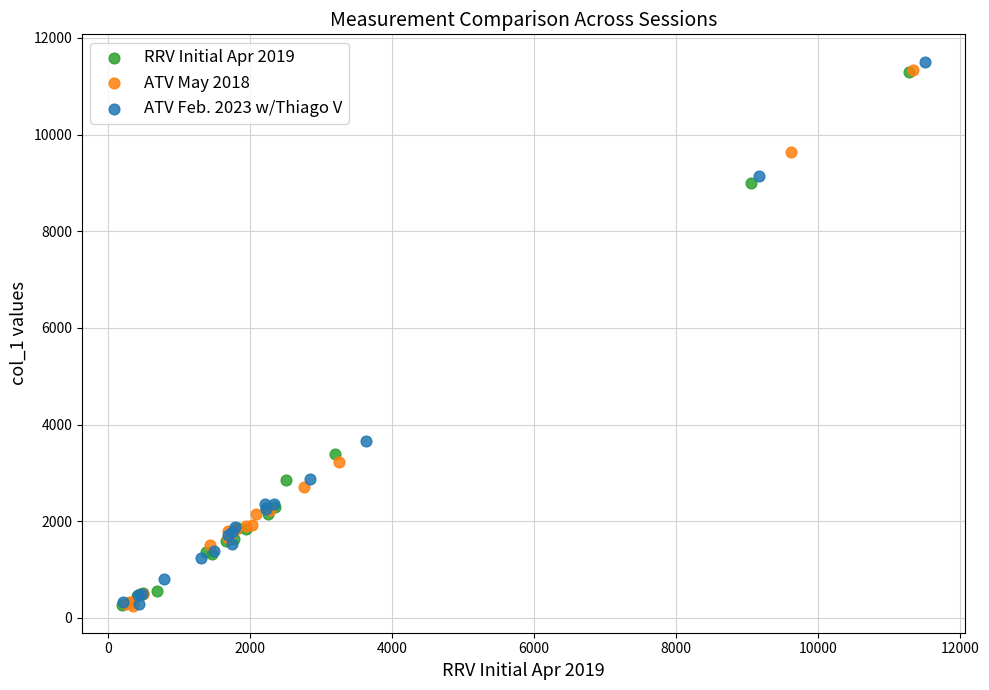

Which series has the widest spread of Y values?

ATV Feb. 2023 w/Thiago V